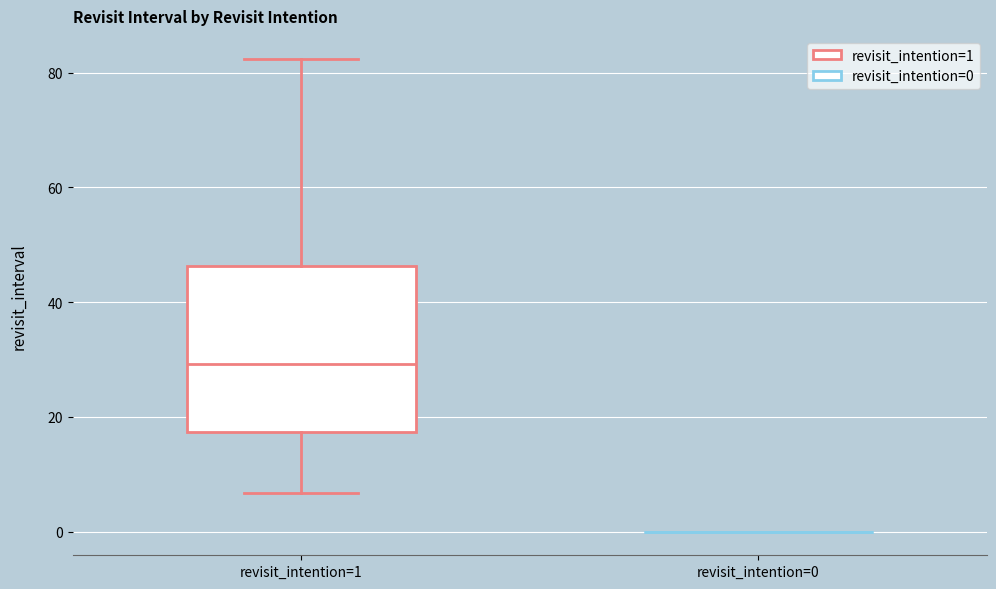

Which box is the tallest, from its lower edge to its upper edge?

revisit_intention=1